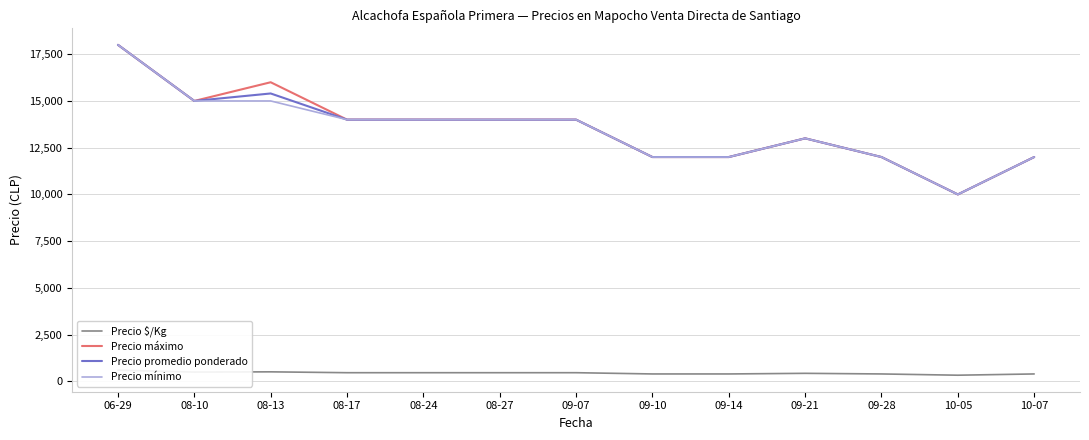

How many Precio mínimo values are between 12000 and 14000?

9